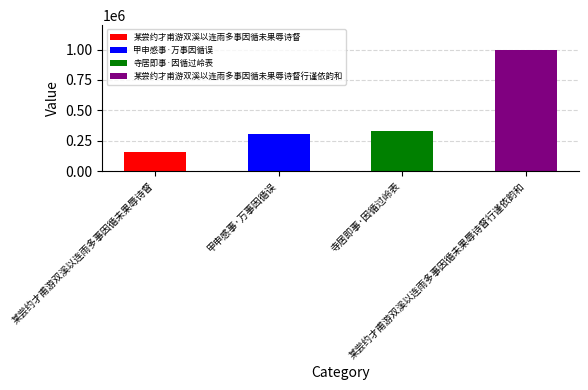

What is the average value?

448854